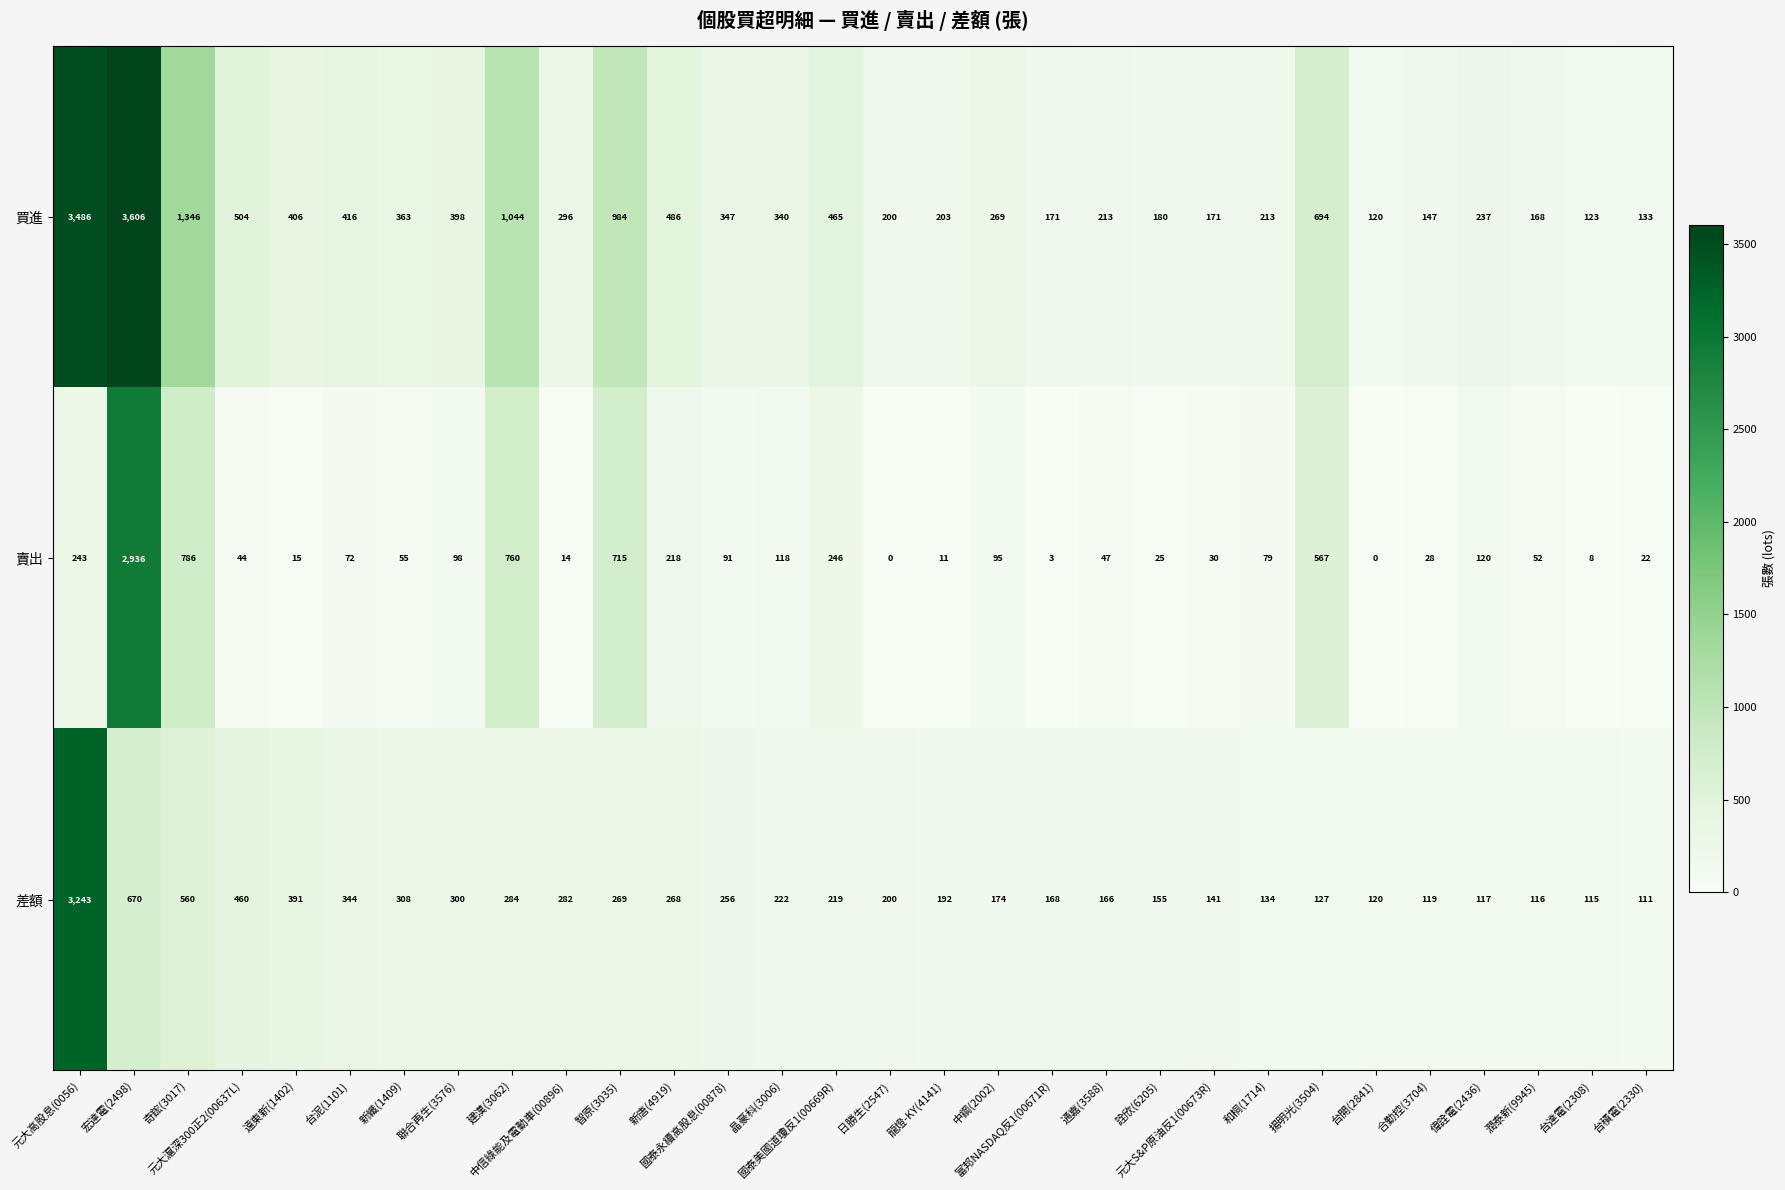

Which series changed the most between 新唐(4919) and 通嘉(3588)?

買進